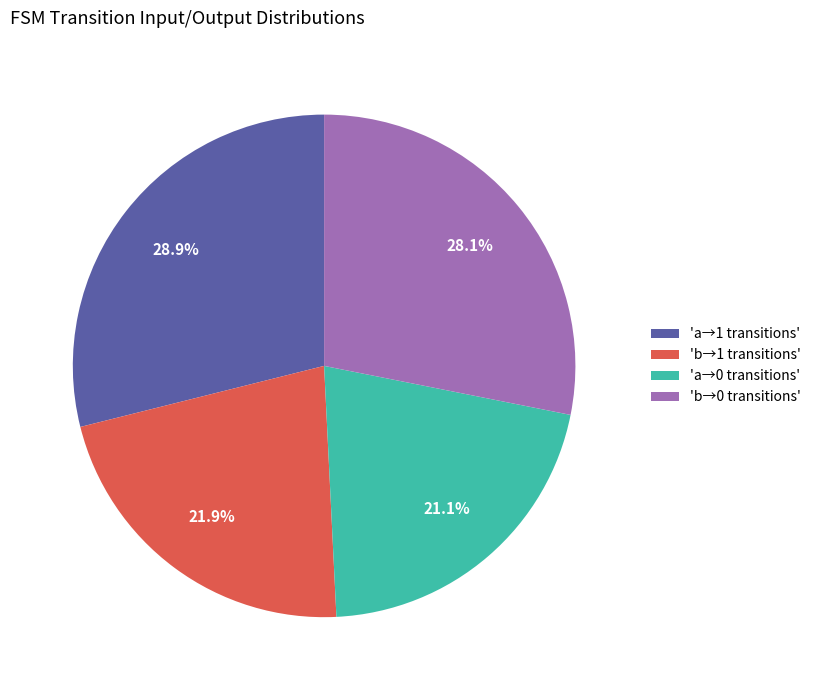

To the nearest percent, what is the difference between the largest and smallest slice percentages?

8%